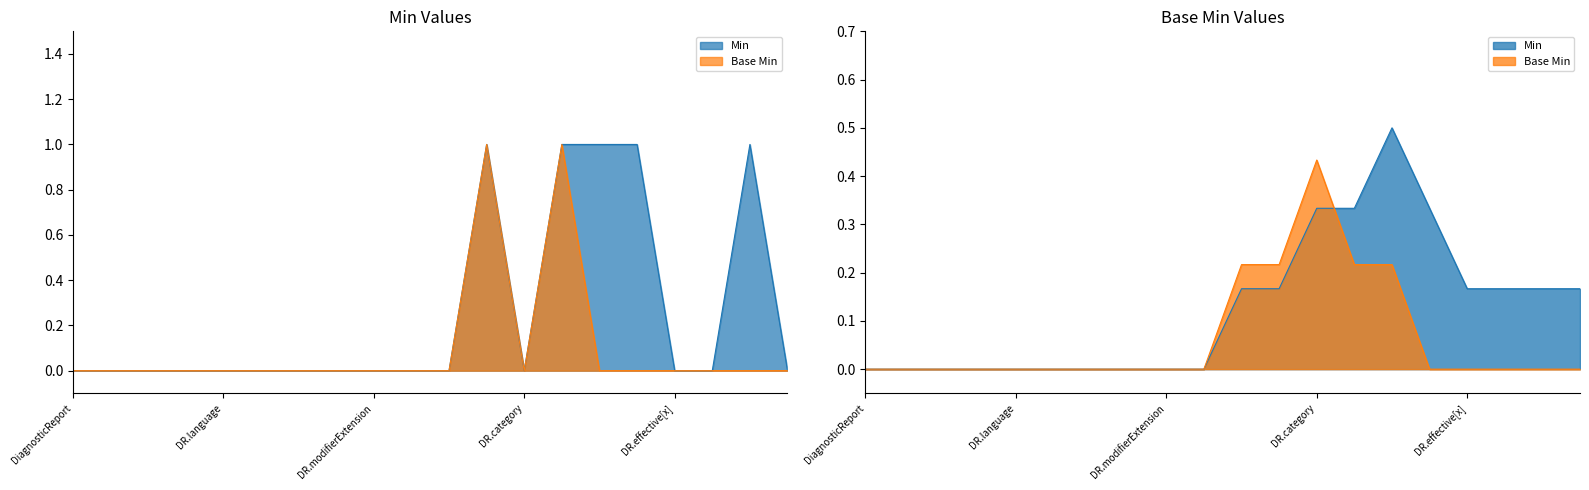

The Min series shows 0 at DiagnosticReport.text. True or false?

False